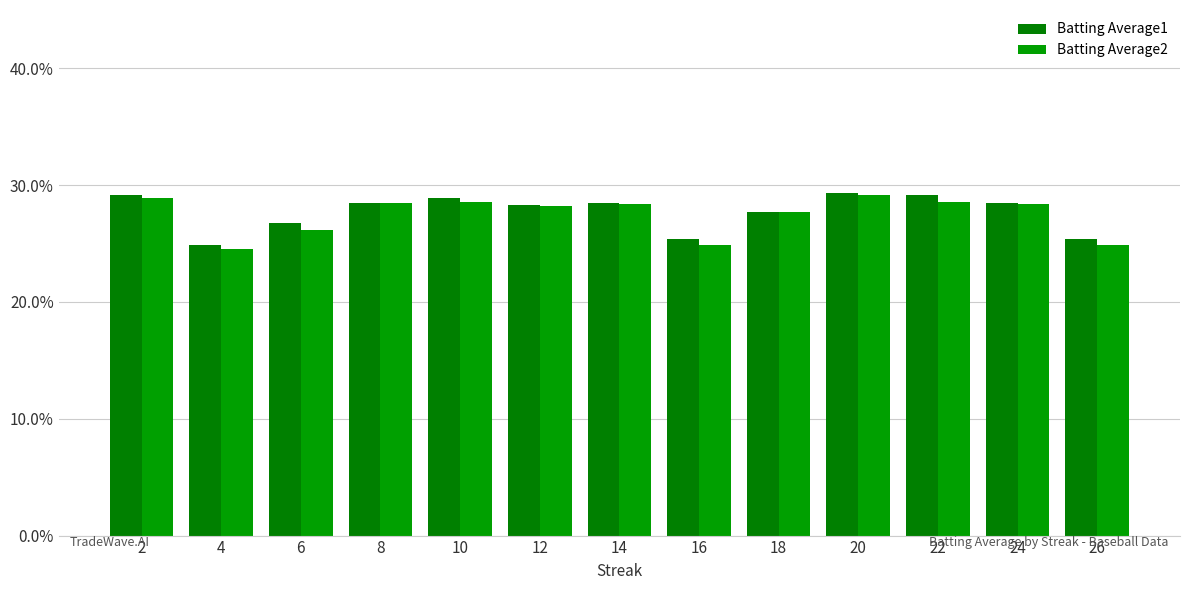

Which label corresponds to the largest value in the chart?

20